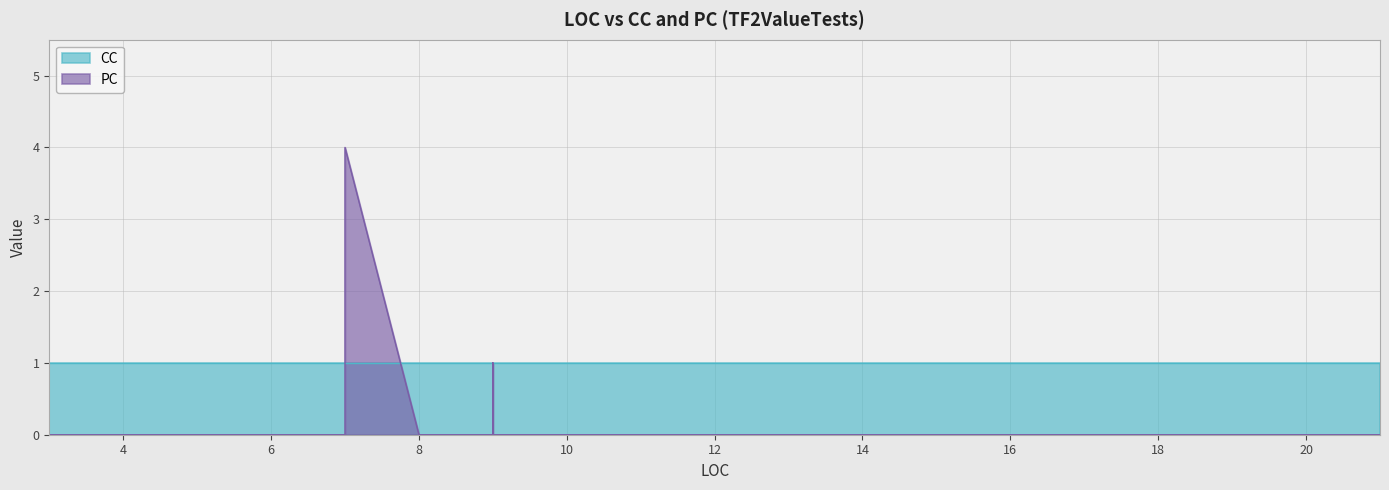

What is the difference between the second highest and minimum values in the PC series?

1